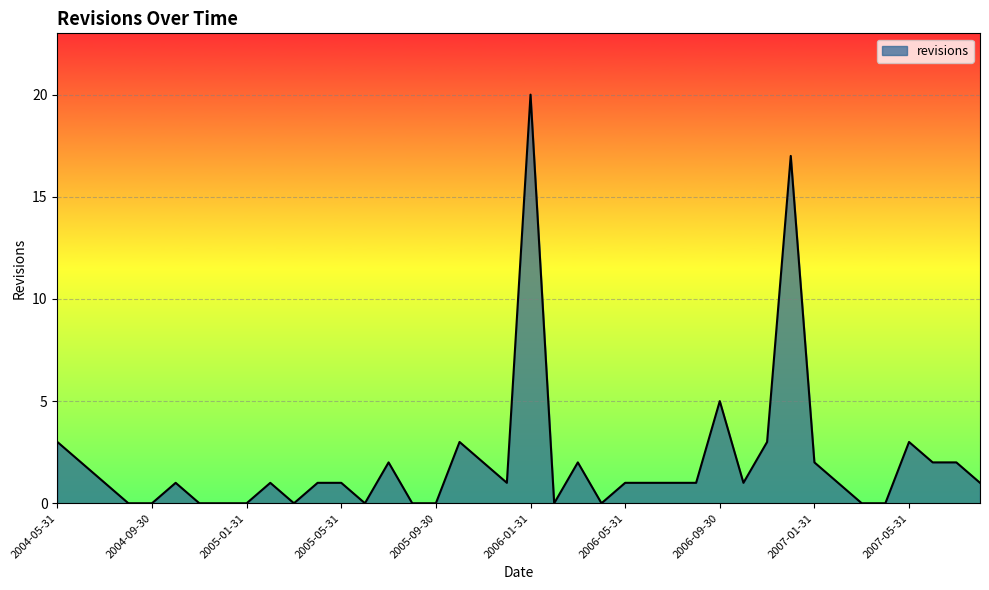

How many lines are shown in the chart?

1